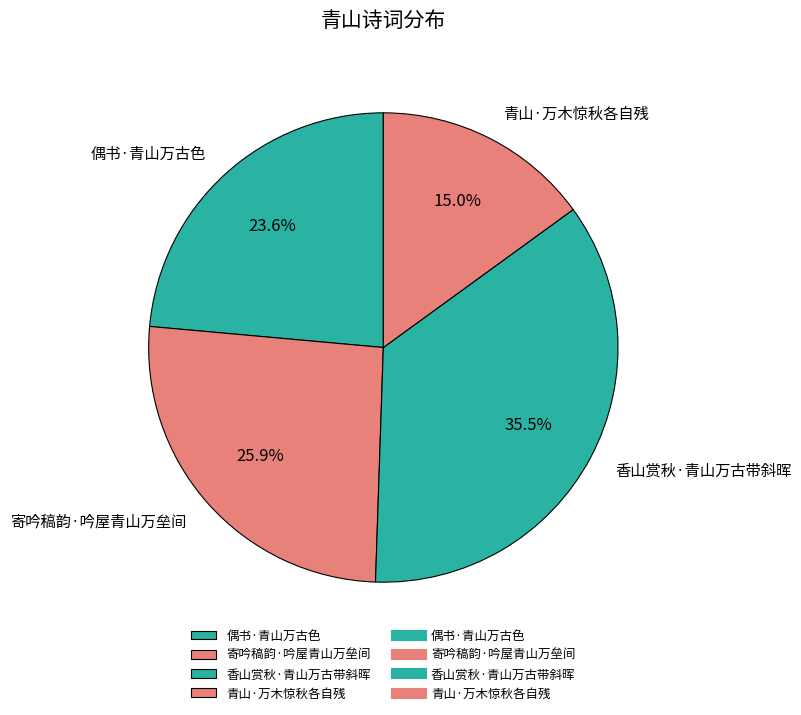

Which has a higher value, 青山·万木惊秋各自残 or 寄吟稿韵·吟屋青山万垒间?

寄吟稿韵·吟屋青山万垒间